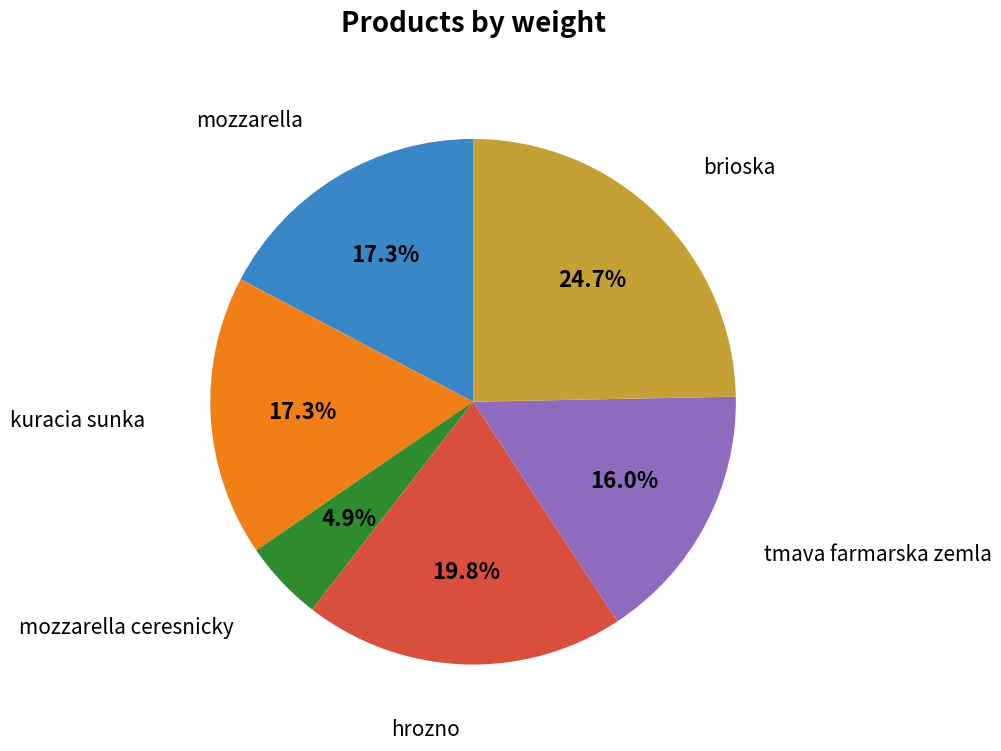

How many slices are in this pie chart?

6